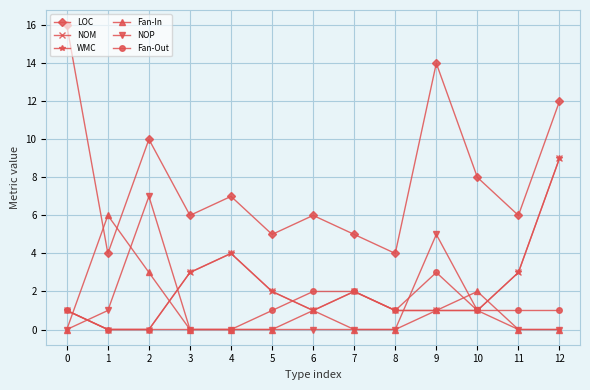

In NOM, how many points are lower than both neighbors (excluding endpoints)?

1